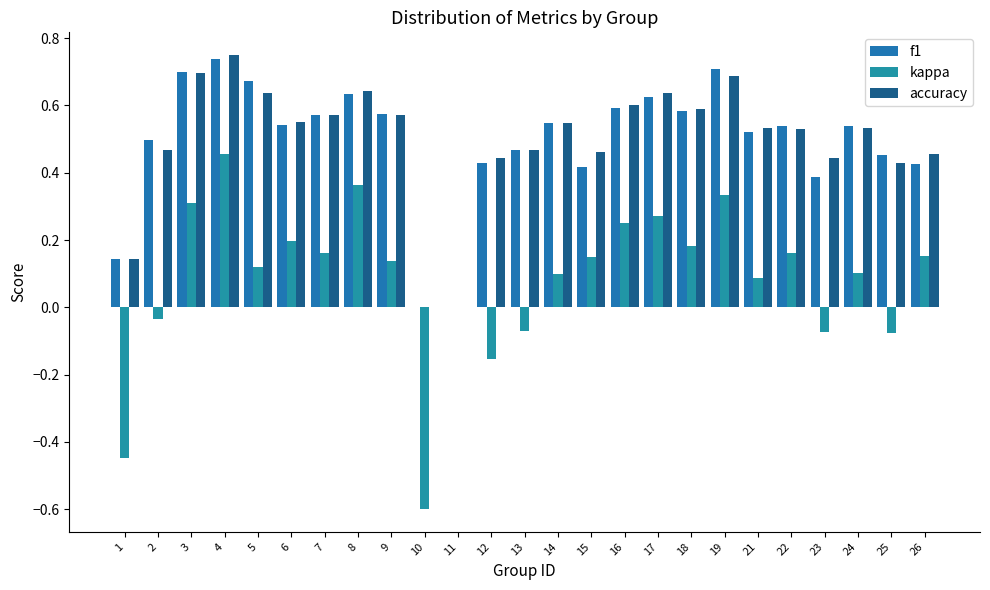

Which has a higher value, 23 or 21?

21